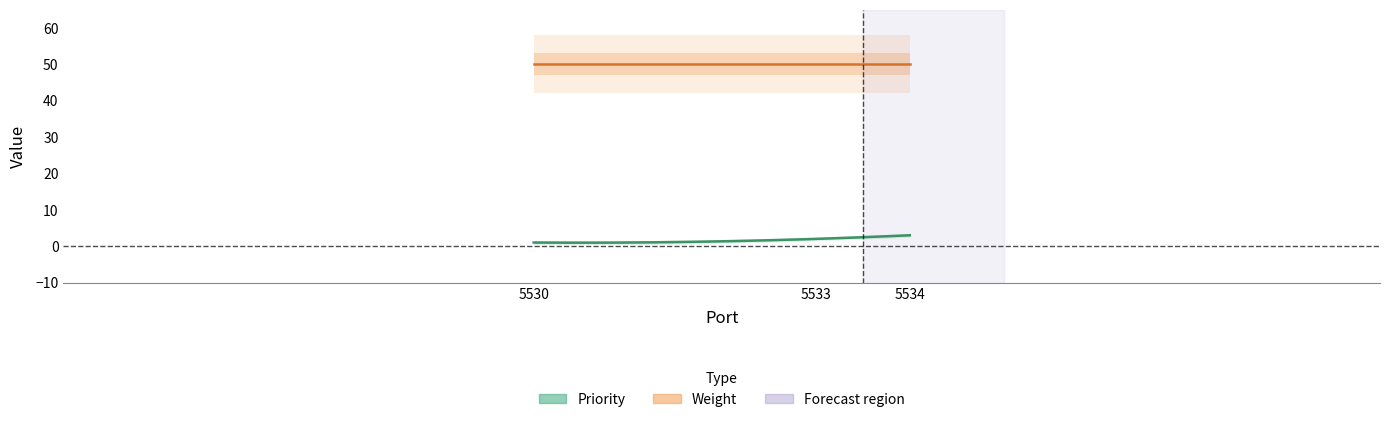

Reading left to right, extract all data points from this chart.

Priority: 5530=1	5533=2	5534=3
Weight: 5530=50	5533=50	5534=50